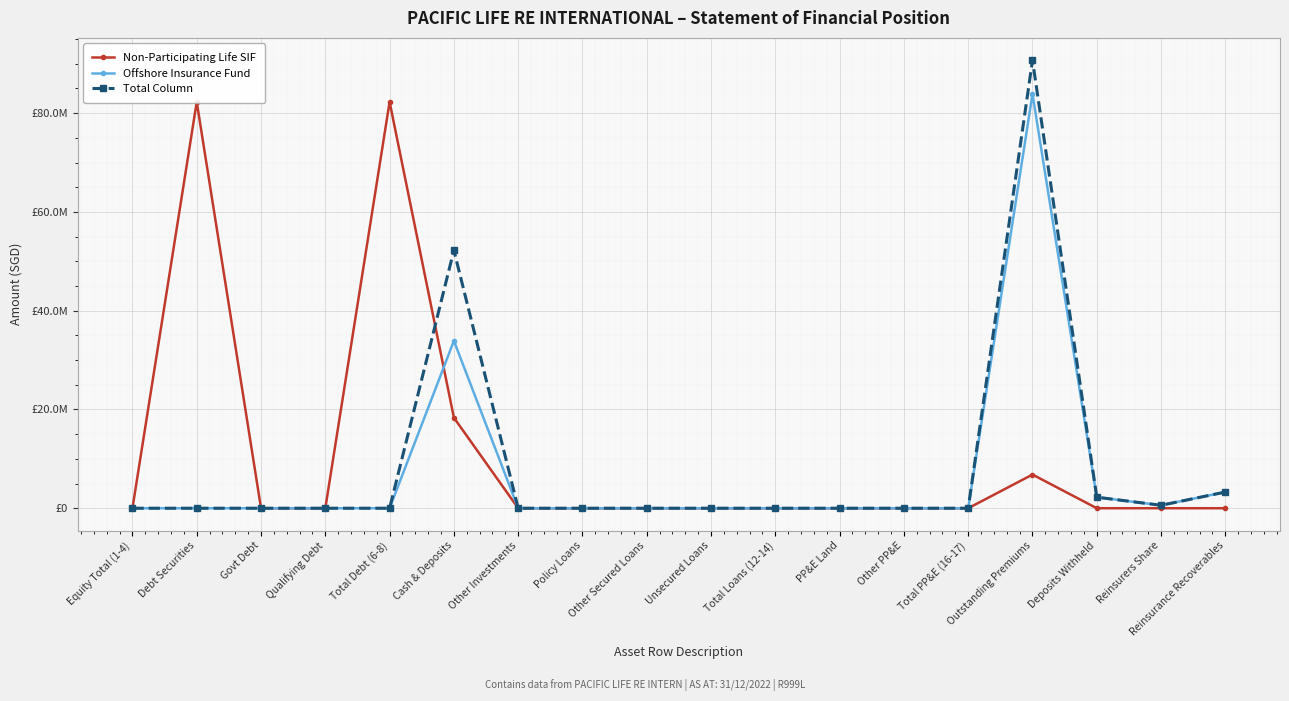

Reading right to left, what are all the values shown in this chart?

Non-Participating Life SIF: Reinsurance Recoverables=0	Reinsurers Share=0	Deposits Withheld=0	Outstanding Premiums=6818697	Total PP&E (16-17)=0	Other PP&E=0	PP&E Land=0	Total Loans (12-14)=0	Unsecured Loans=0	Other Secured Loans=0	Policy Loans=0	Other Investments=0	Cash & Deposits=18335528	Total Debt (6-8)=82280496	Qualifying Debt=0	Govt Debt=0	Debt Securities=82280496	Equity Total (1-4)=0
Offshore Insurance Fund: Reinsurance Recoverables=3275100	Reinsurers Share=595461	Deposits Withheld=2233475	Outstanding Premiums=83893185	Total PP&E (16-17)=0	Other PP&E=0	PP&E Land=0	Total Loans (12-14)=0	Unsecured Loans=0	Other Secured Loans=0	Policy Loans=0	Other Investments=0	Cash & Deposits=33900619	Total Debt (6-8)=0	Qualifying Debt=0	Govt Debt=0	Debt Securities=0	Equity Total (1-4)=0
Total Column: Reinsurance Recoverables=3275100	Reinsurers Share=595461	Deposits Withheld=2233475	Outstanding Premiums=90711882	Total PP&E (16-17)=0	Other PP&E=0	PP&E Land=0	Total Loans (12-14)=0	Unsecured Loans=0	Other Secured Loans=0	Policy Loans=0	Other Investments=0	Cash & Deposits=52236147	Total Debt (6-8)=0	Qualifying Debt=0	Govt Debt=0	Debt Securities=0	Equity Total (1-4)=0